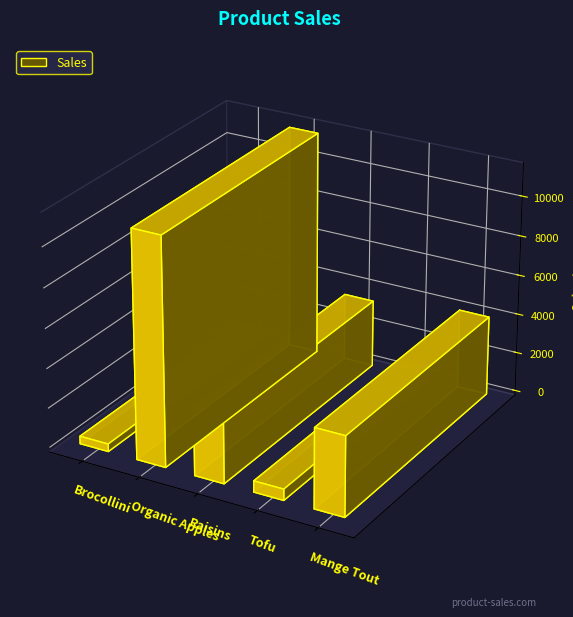

What is the ratio of the value at Raisins to the value at Tofu?

6.0